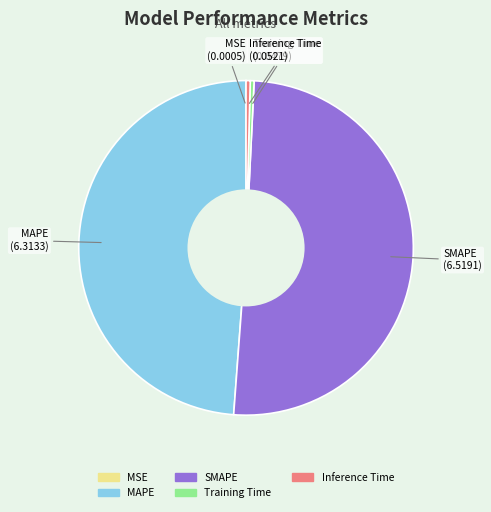

Is the sum of Inference Time and MAPE greater than half?

No